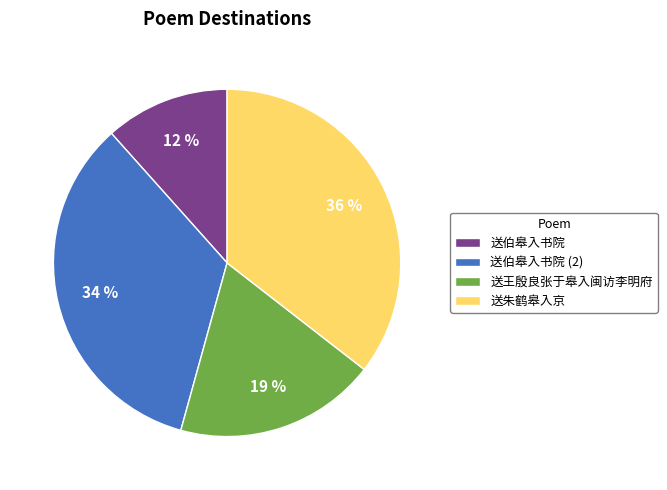

Rank the categories by value from highest to lowest.

送朱鹤皋入京, 送伯皋入书院 (2), 送王殷良张于皋入闽访李明府, 送伯皋入书院